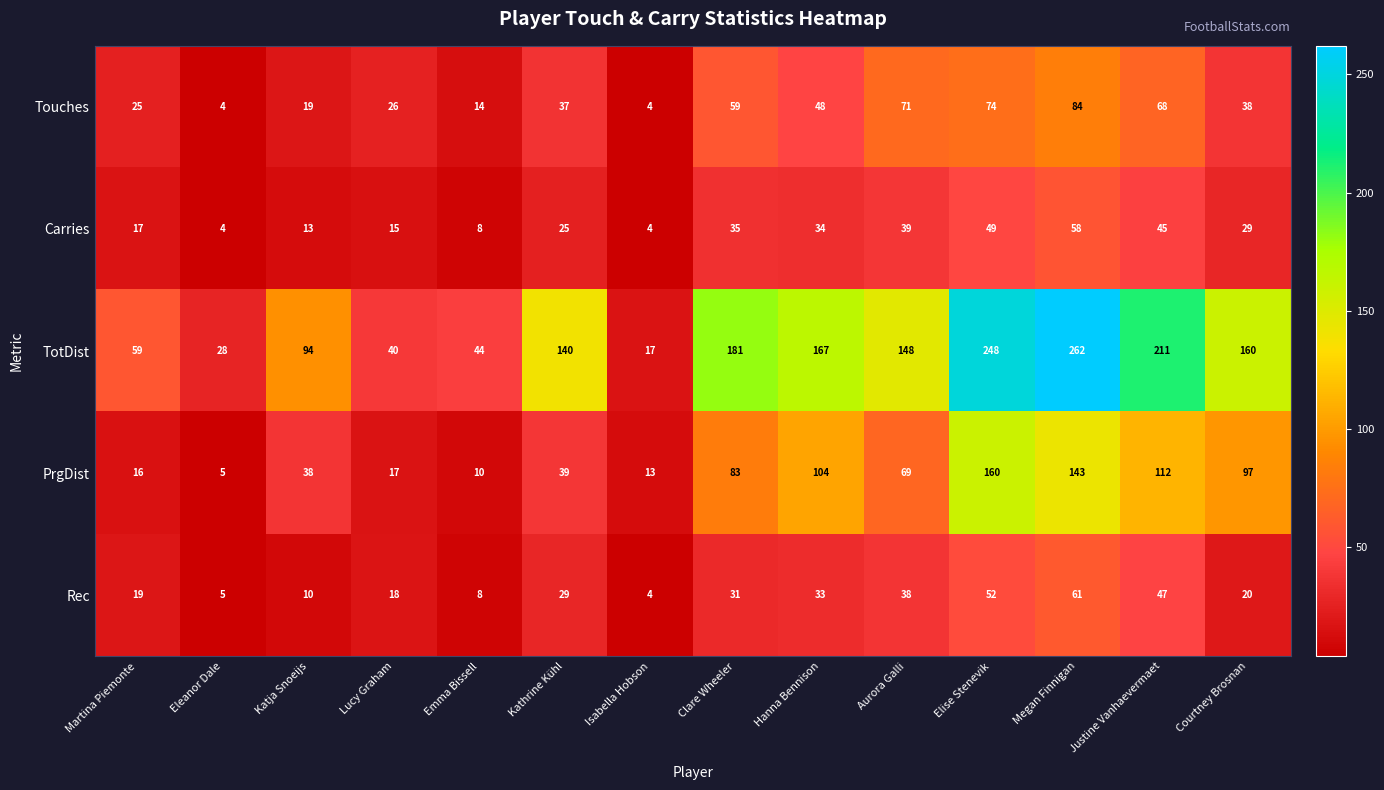

How many data points does each series have?

14